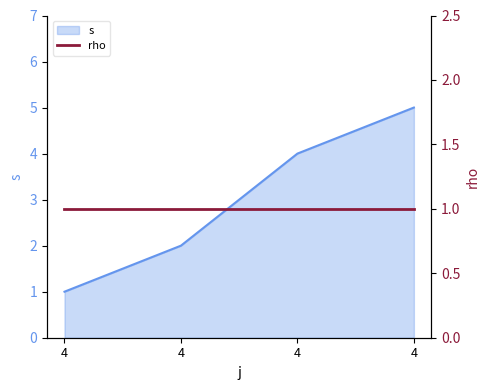

What is the difference between the second highest and minimum values?

3